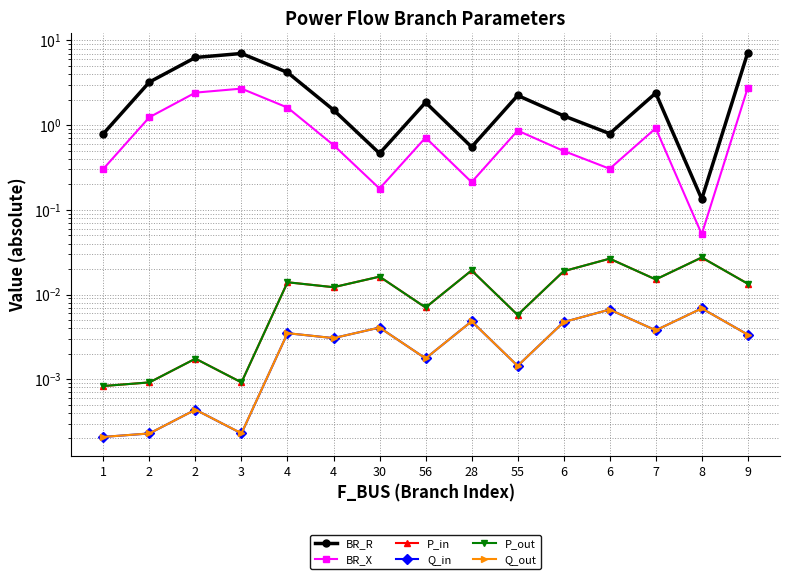

At which label is BR_R closest to 3?

2